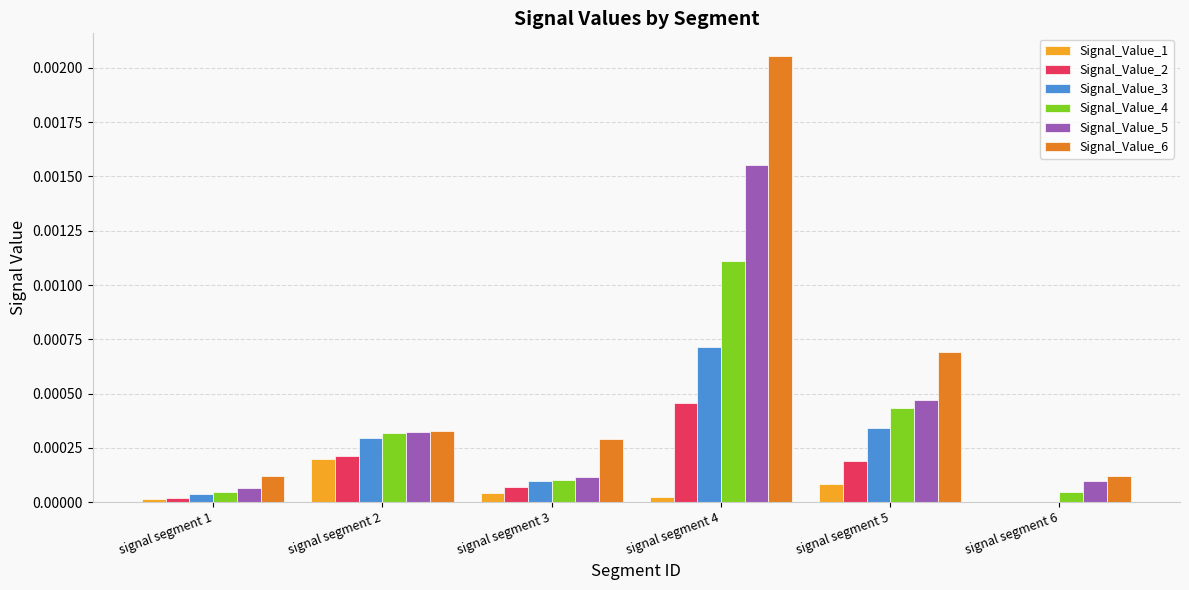

True or false: Signal_Value_4 has a value of 0.0 at signal segment 4.

True